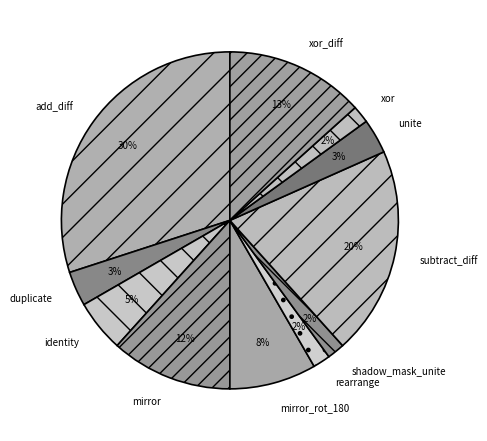

Between duplicate and xor_diff, which is larger?

xor_diff